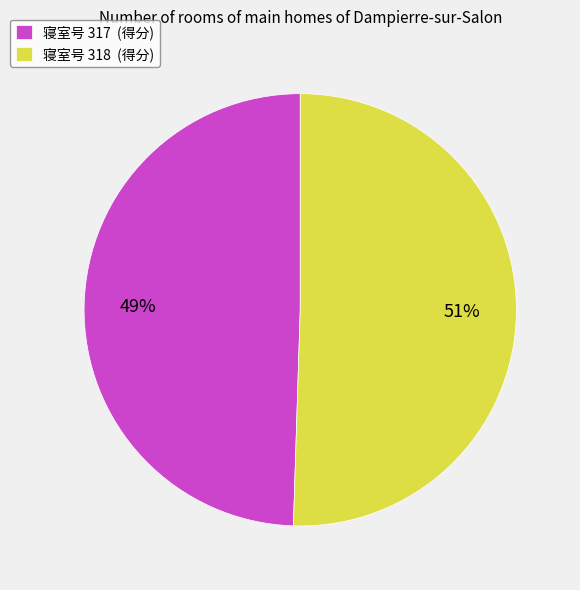

Which category has the biggest portion of the pie?

寝室号 318 (得分)